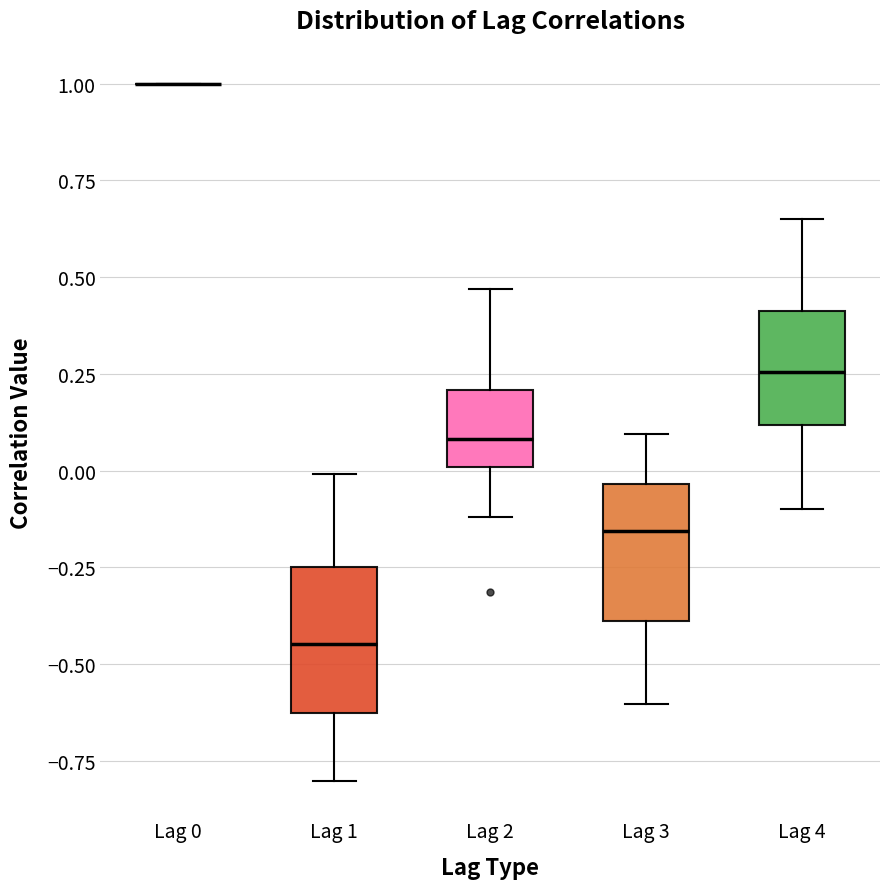

Reading left to right, transcribe this box plot: for each box, give where its median line is, the range the box spans, and where its two whiskers end, as read against the y-axis. The values are not printed on the chart, so give them approximately, as read against the axis.

Lag 0: box collapsed to a line at 1.00, whiskers 1.00 to 1.00
Lag 1: median -0.45, box -0.65 to -0.25, whiskers -0.80 to 0.00
Lag 2: median 0.10, box 0.00 to 0.20, whiskers -0.10 to 0.45
Lag 3: median -0.15, box -0.40 to -0.05, whiskers -0.60 to 0.10
Lag 4: median 0.25, box 0.10 to 0.40, whiskers -0.10 to 0.65